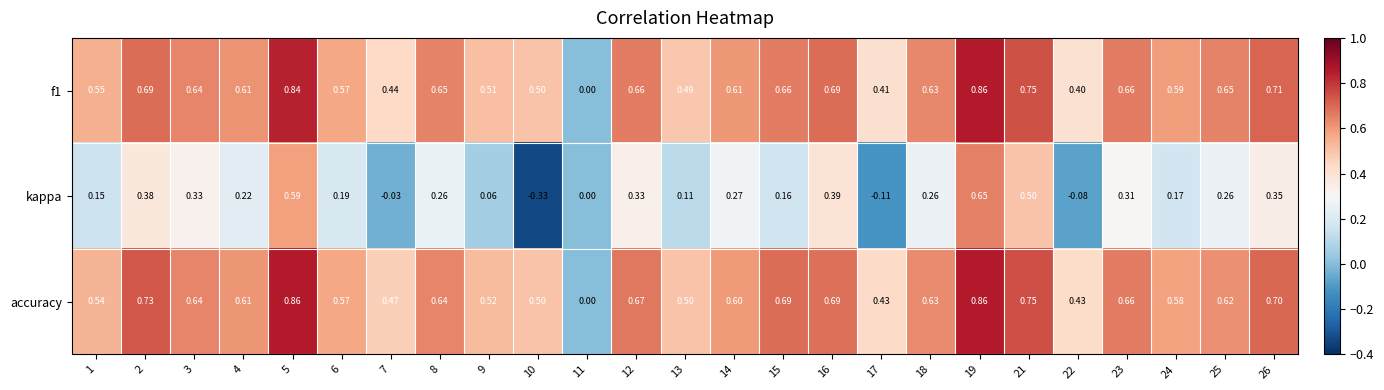

Rank the series at 26 from lowest to highest value.

kappa, accuracy, f1